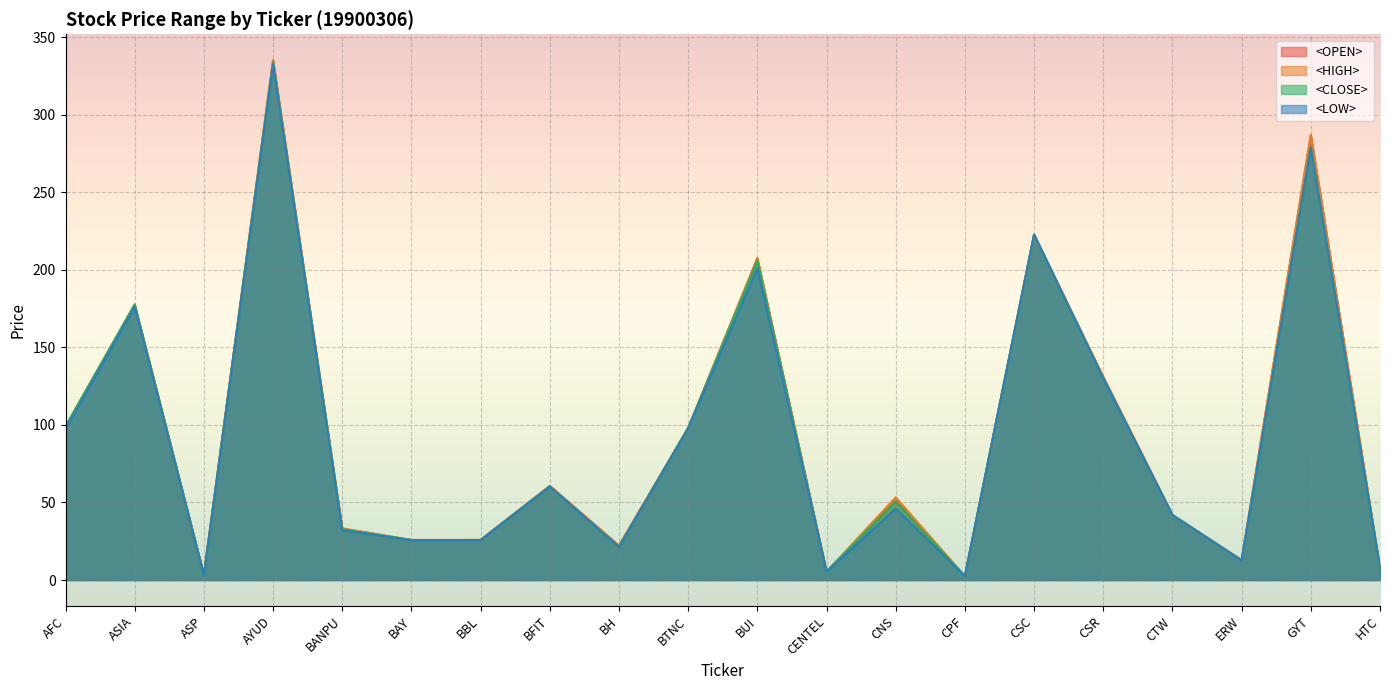

What are all the series names shown in the legend?

<OPEN>, <HIGH>, <CLOSE>, <LOW>